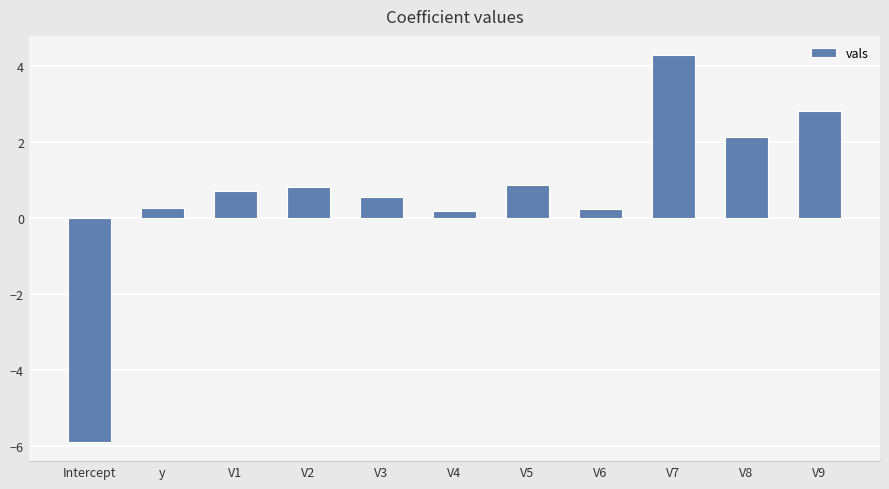

What is the change in value from V2 to V7?

+3.5